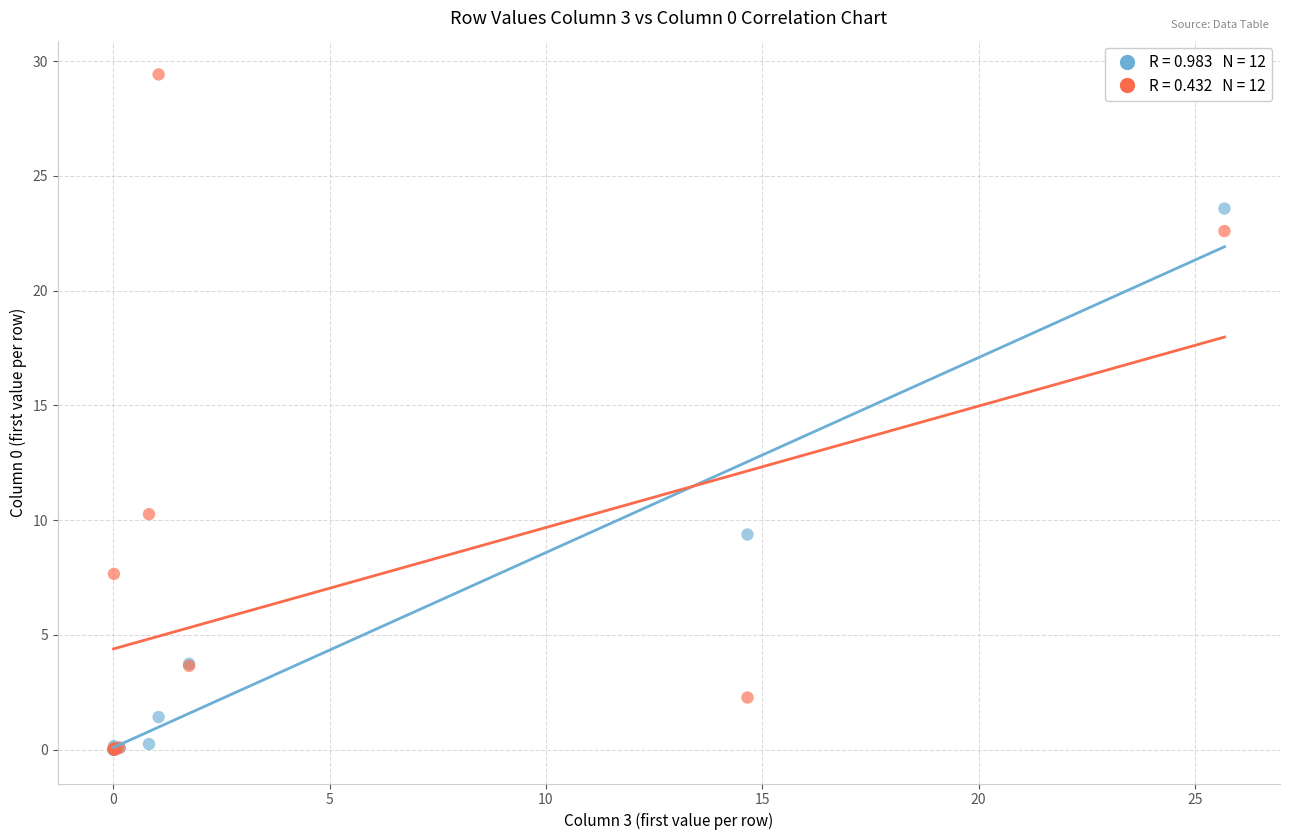

Across all series, what Y value is closest to 14?

10.3